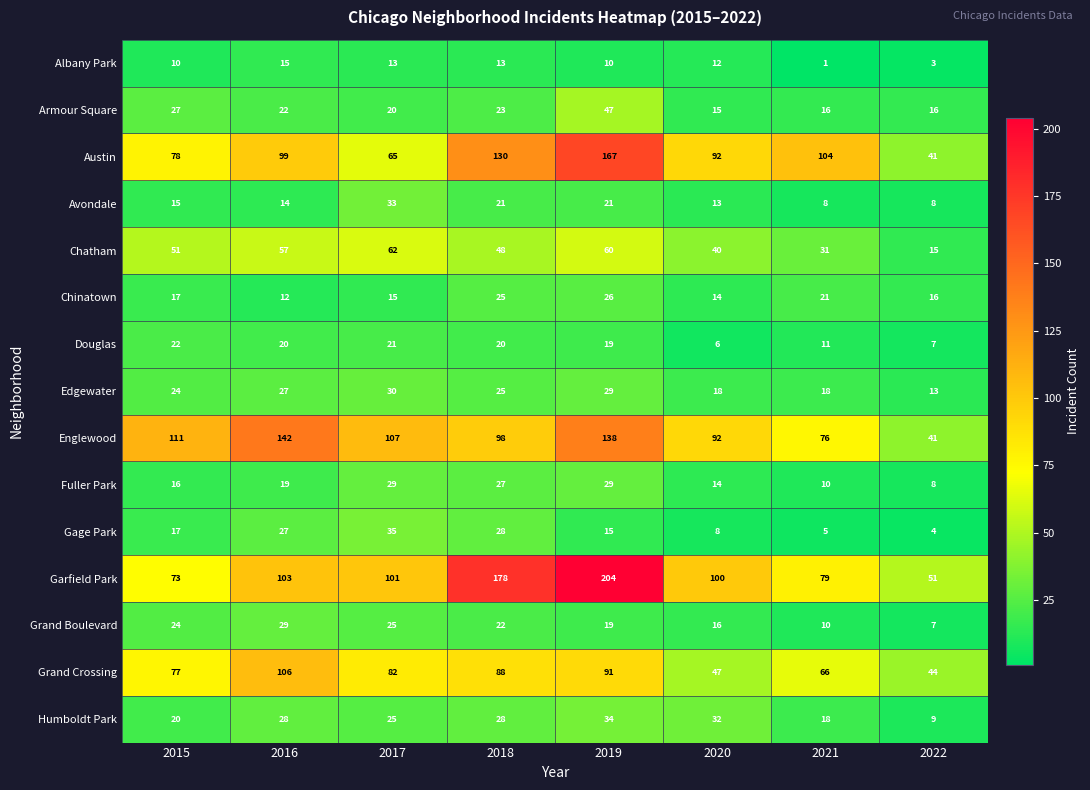

What value does the Armour Square series have at 2022, to the nearest 5?

15